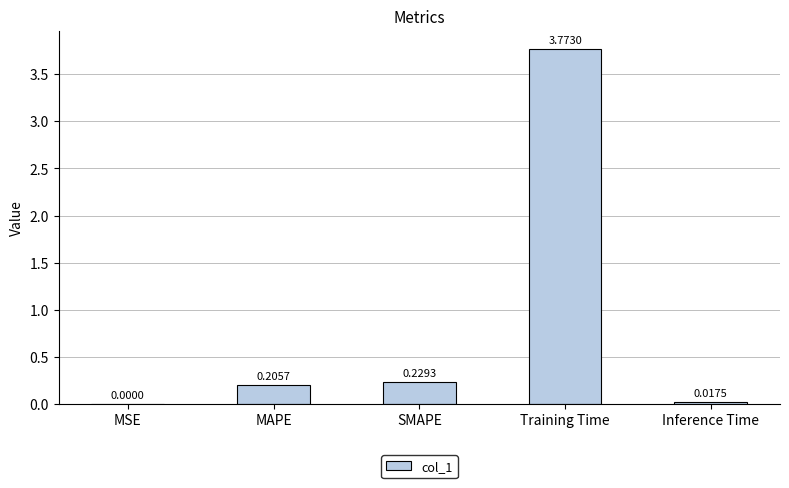

Between SMAPE and Training Time, which is larger?

Training Time